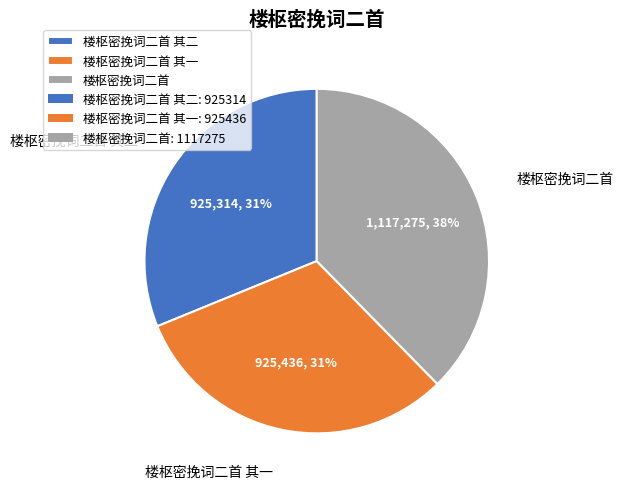

Combined, do 楼枢密挽词二首 其二 and 楼枢密挽词二首 account for over 50%?

Yes